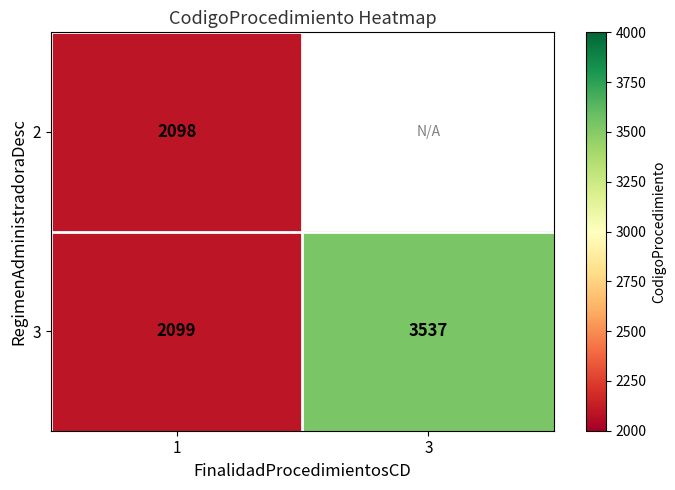

Rank the categories by 3 value from highest to lowest.

3, 1